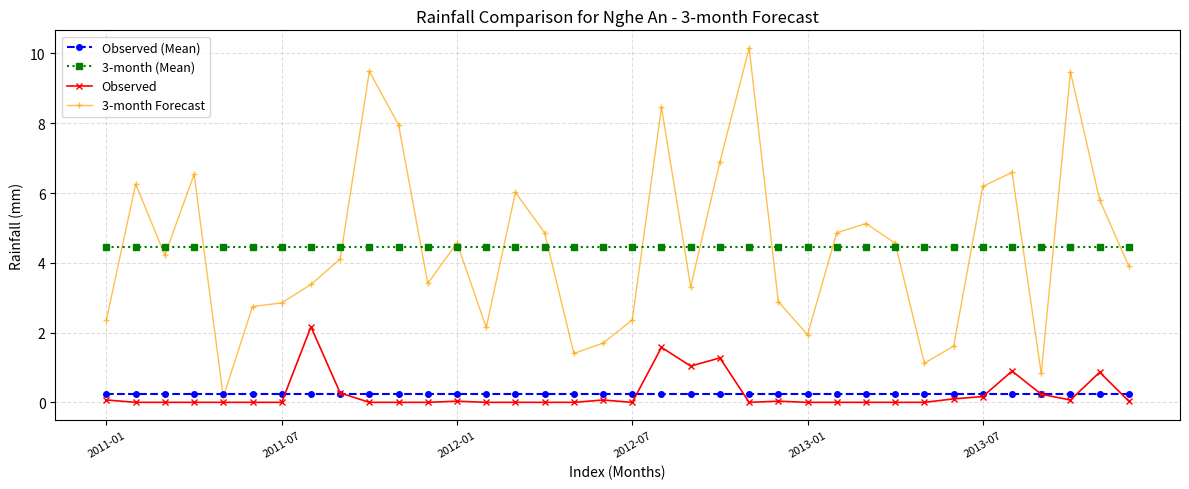

Does the chart display data point markers on the line(s)?

Yes